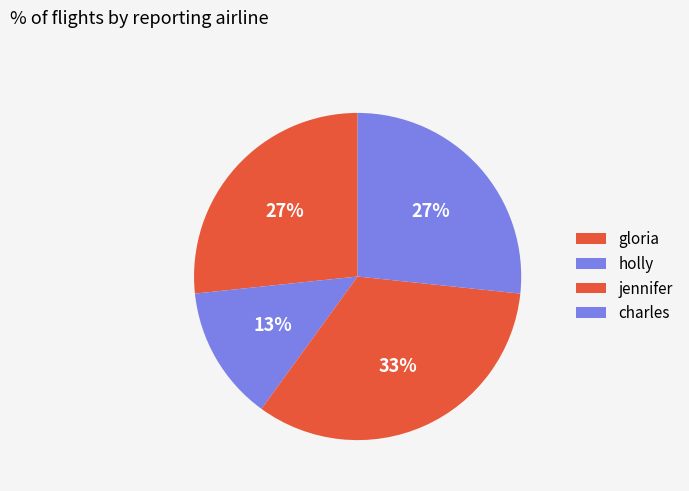

To the nearest percent, what percentage of the pie is charles?

27%